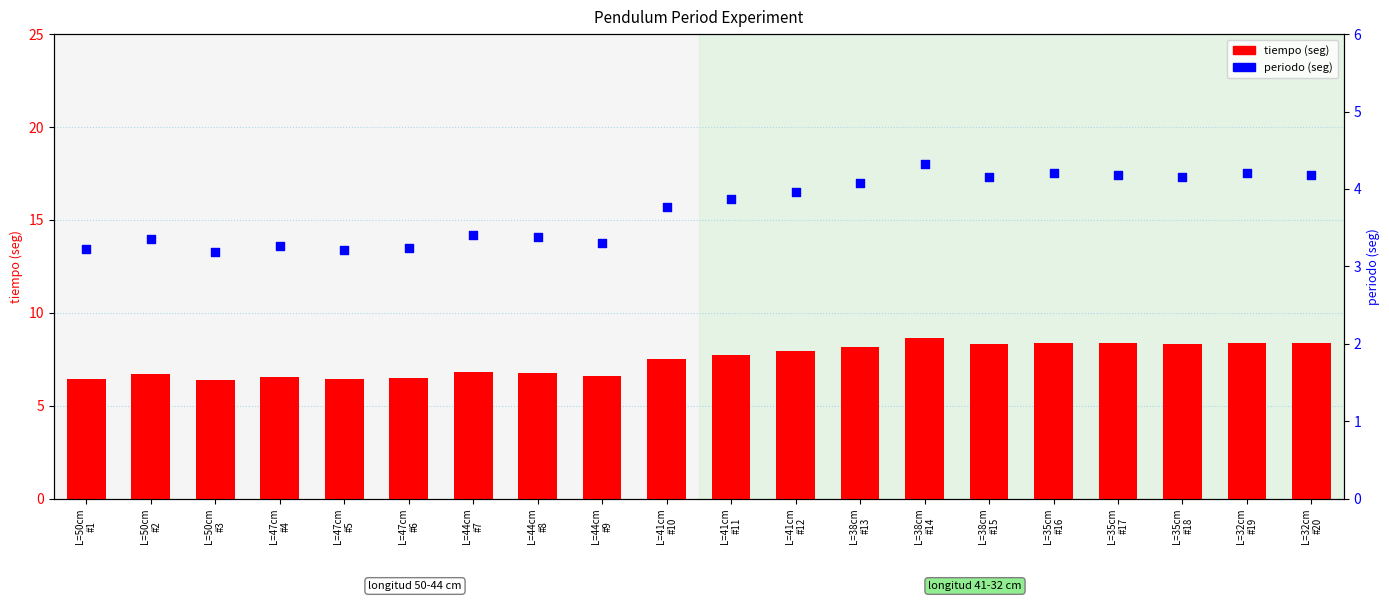

Which series has the largest total across all categories?

tiempo (seg)